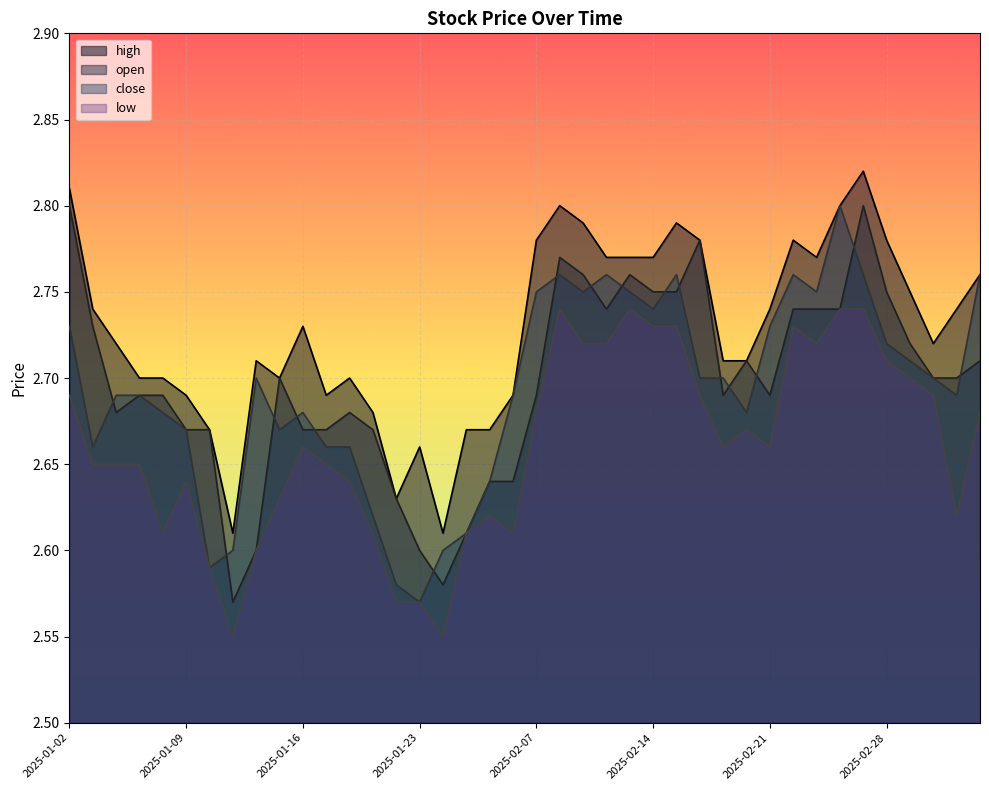

True or false: low and high cross at least once.

False